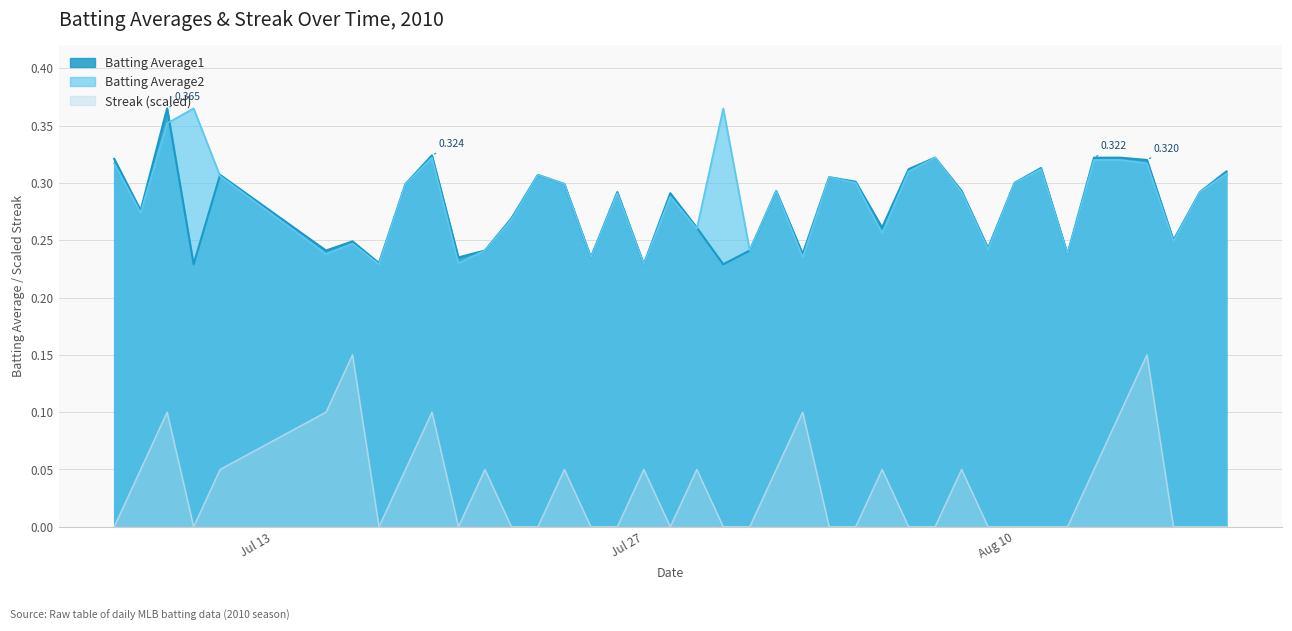

How many categories are shown in the chart?

40